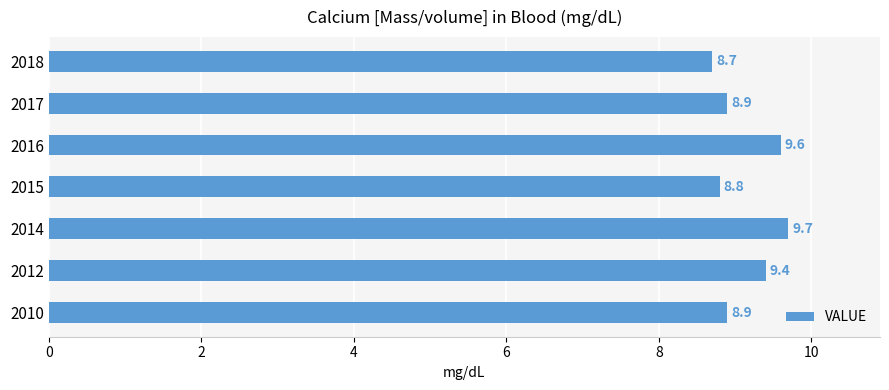

Reading bottom to top, extract all data points from this chart.

2010=8.9	2012=9.4	2014=9.7	2015=8.8	2016=9.6	2017=8.9	2018=8.7